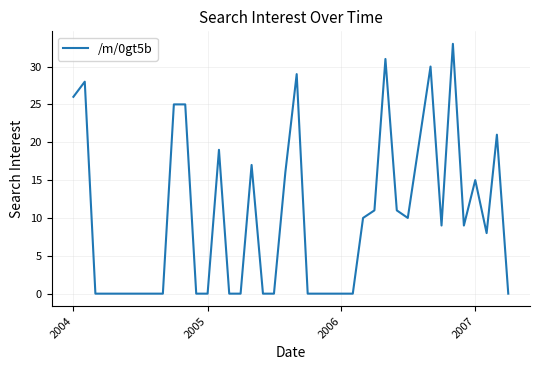

Is this an area chart (filled region under the line)?

No